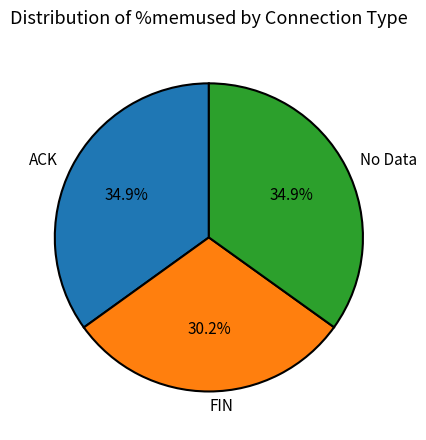

Which category has the smallest portion of the pie?

FIN